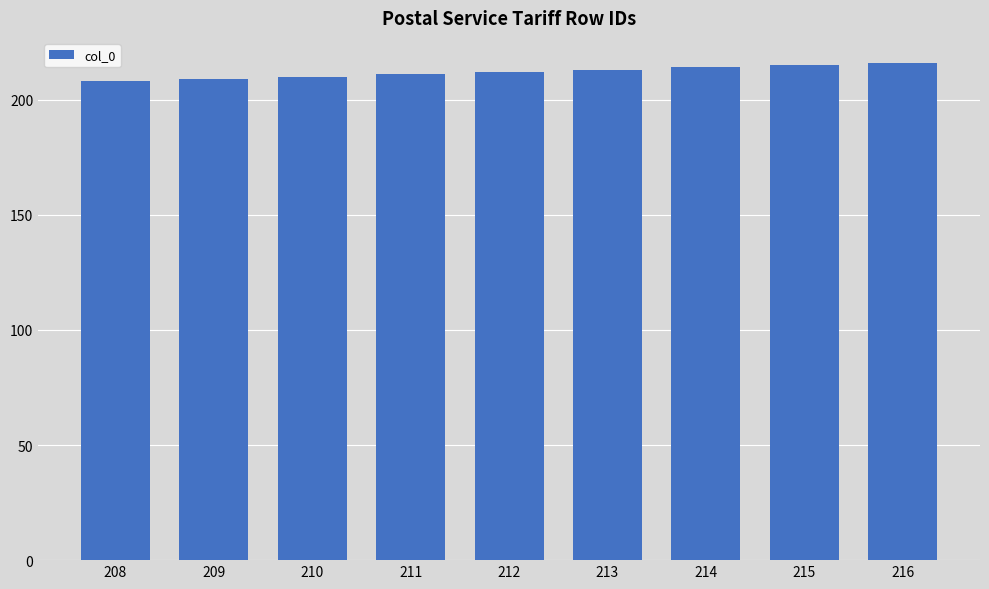

Approximately how many times larger is the value at 214 compared to 213?

1.0